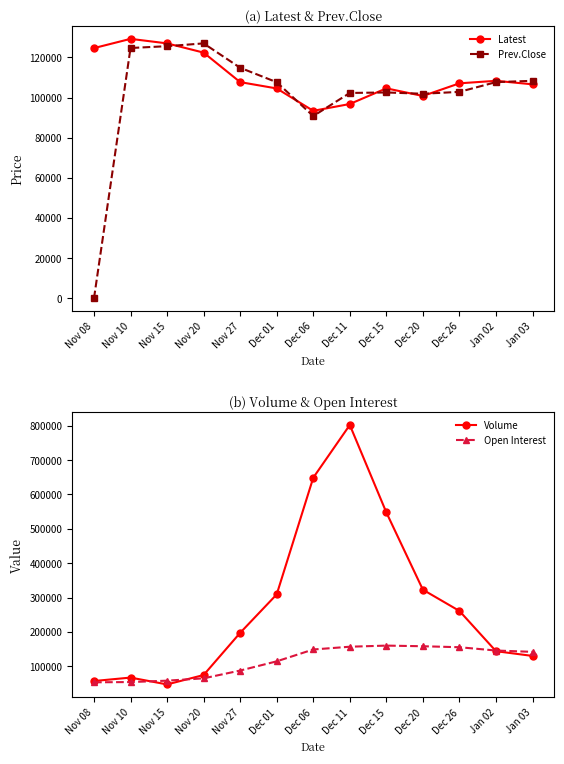

What is the value of the Open Interest point at the 5th from the left?

87321